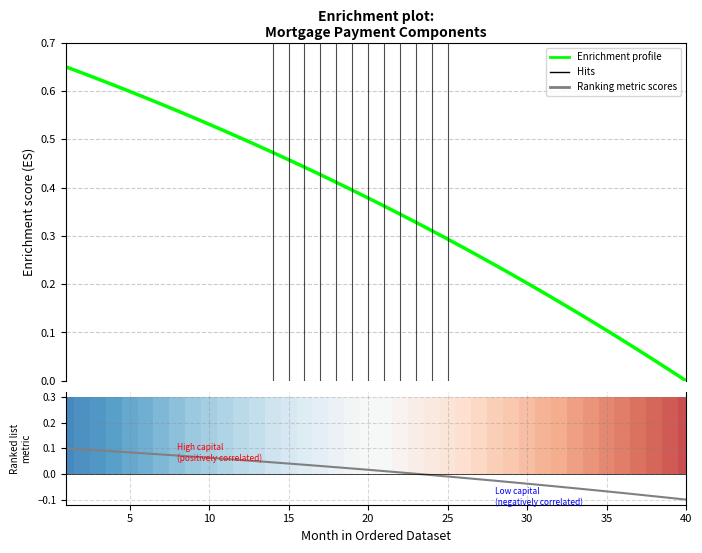

Which has a higher value, 15 or 19?

15